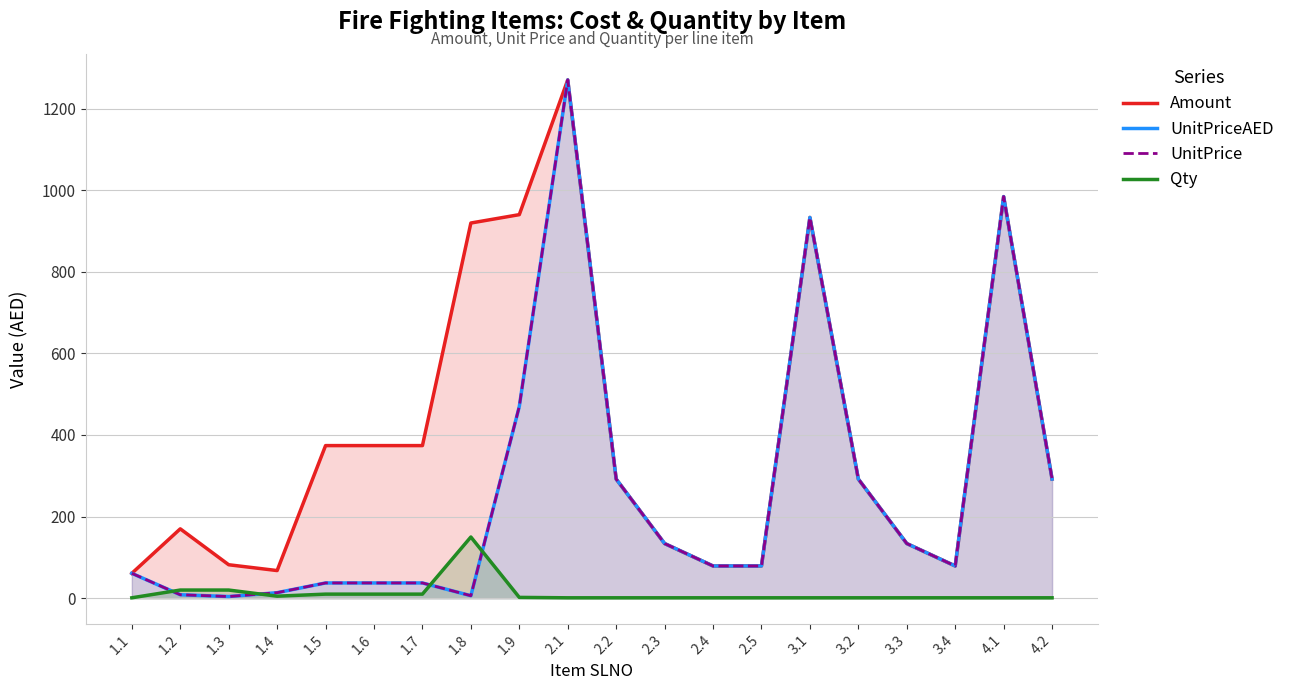

At how many categories does at least one series exceed 1216?

1